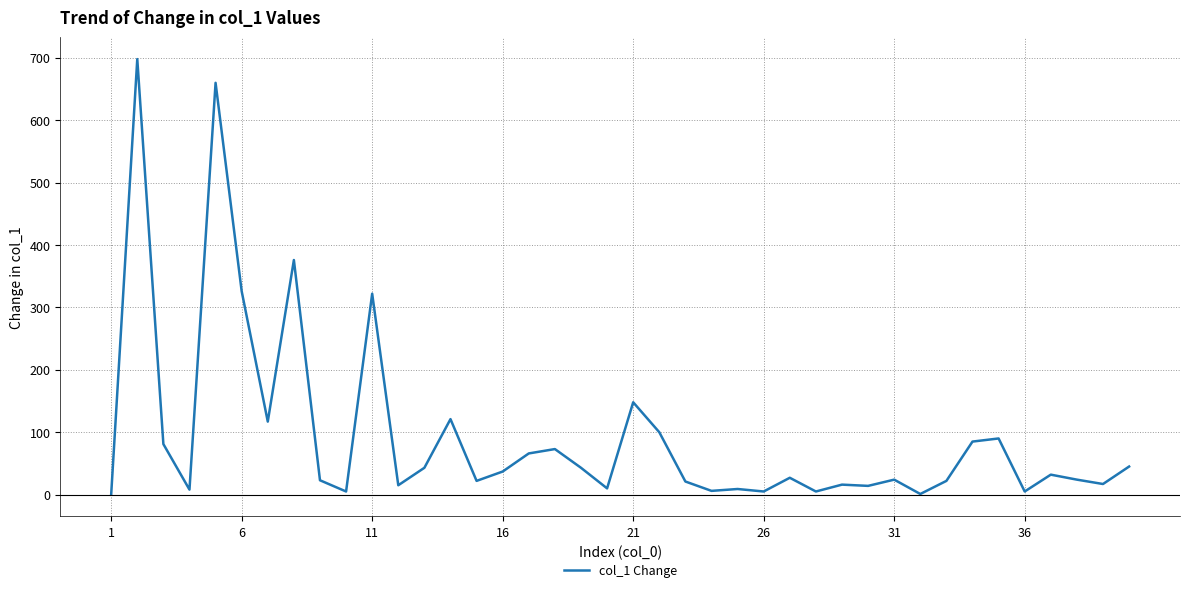

What is the maximum value shown in the chart?

698